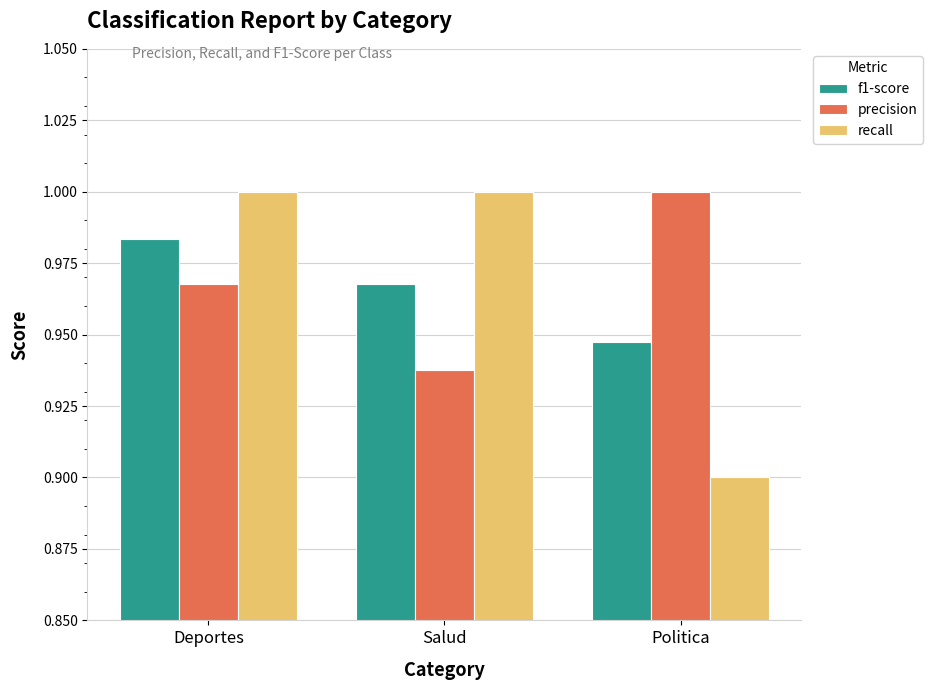

What are all the series names shown in the legend?

f1-score, precision, recall